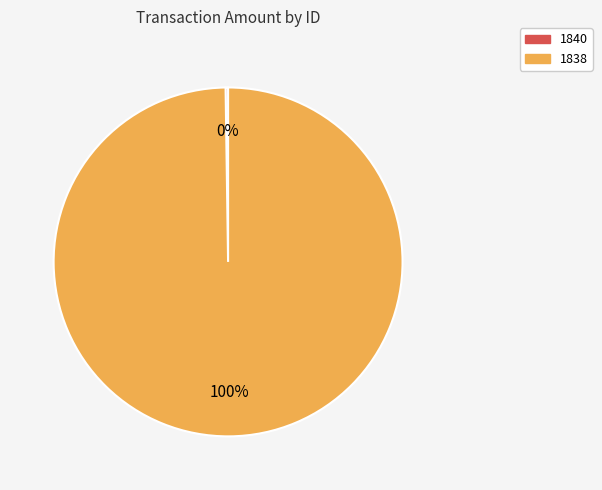

The 1838 slice represents 100% of the pie. True or false?

True